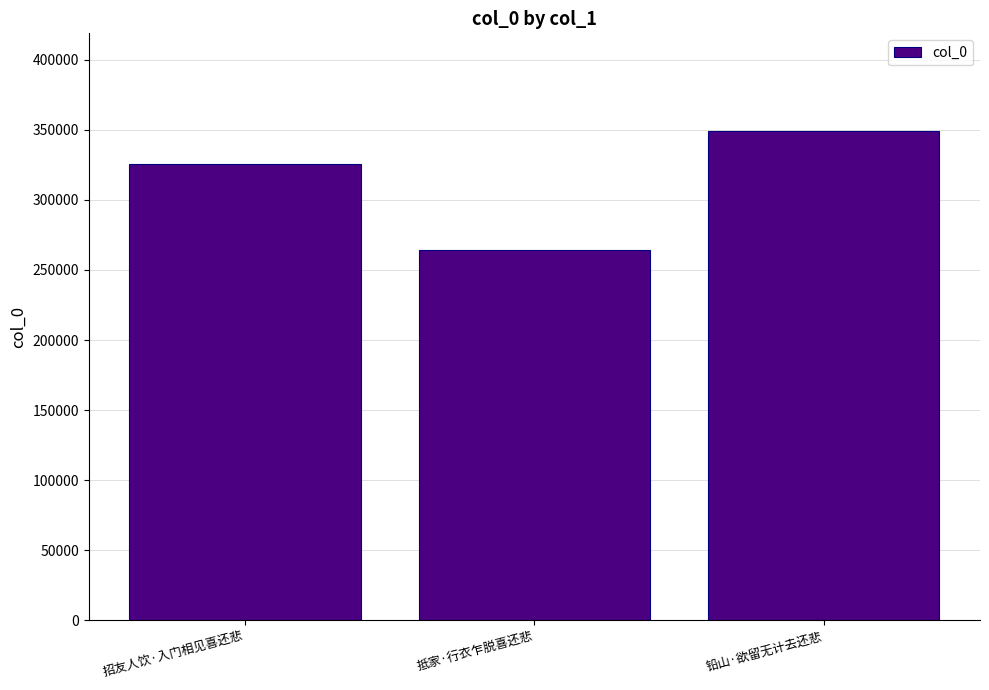

Reading right to left, list all the values displayed in this chart.

铅山·欲留无计去还悲=349058	抵家·行衣乍脱喜还悲=264384	招友人饮·入门相见喜还悲=325917